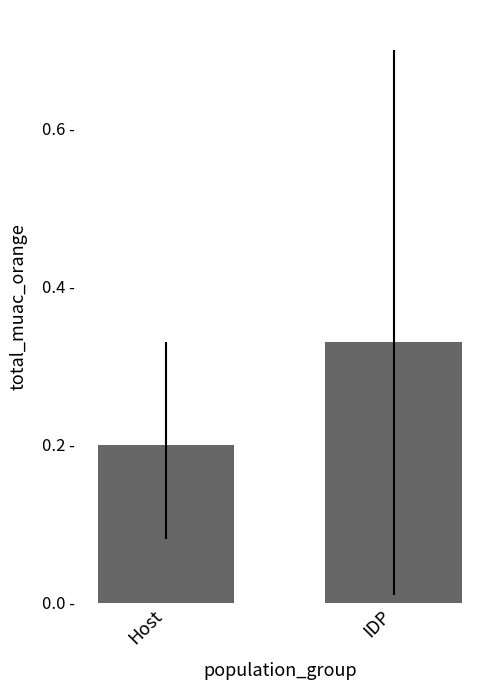

Which has a higher value, Host or IDP?

IDP